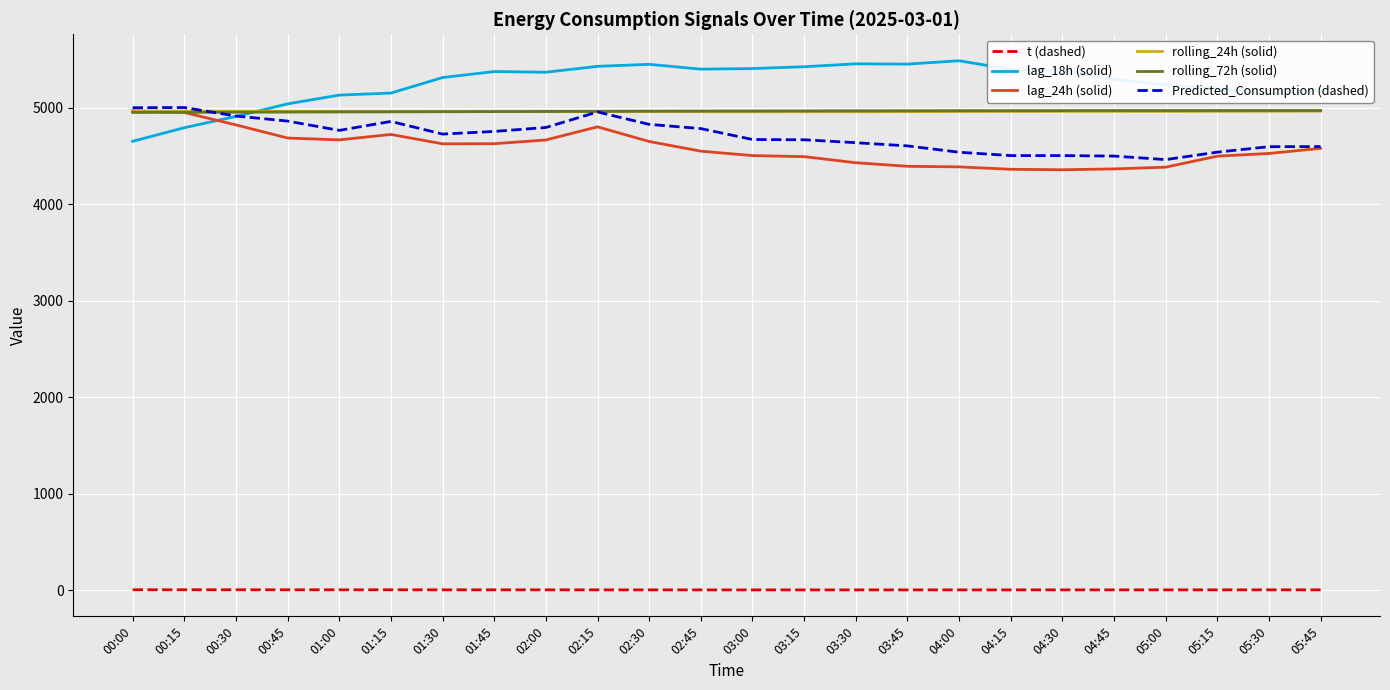

Which series has the largest total across all categories?

lag_18h (solid)